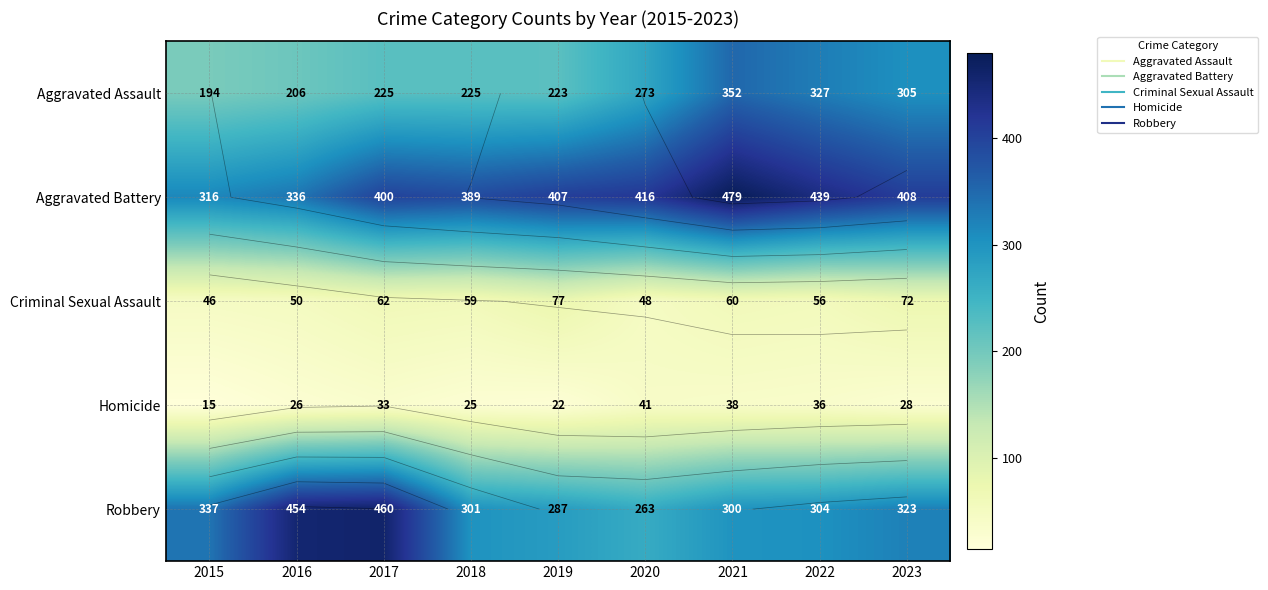

Is the value of Robbery at 2015 greater than the value of Aggravated Assault at 2022?

Yes